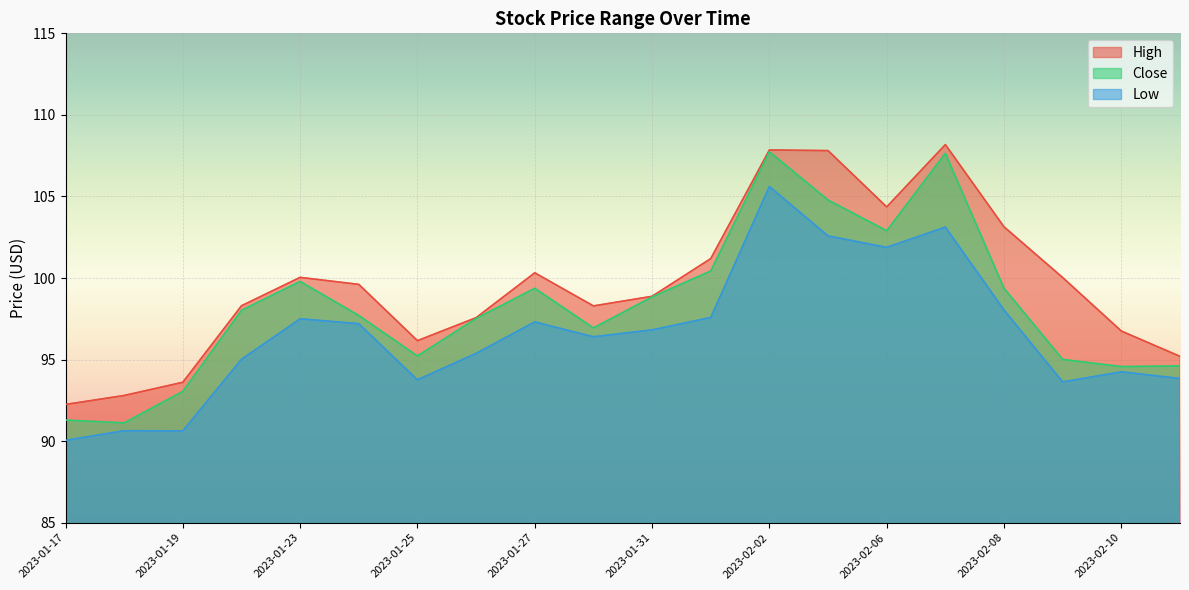

How many data points in Low are above 96?

11